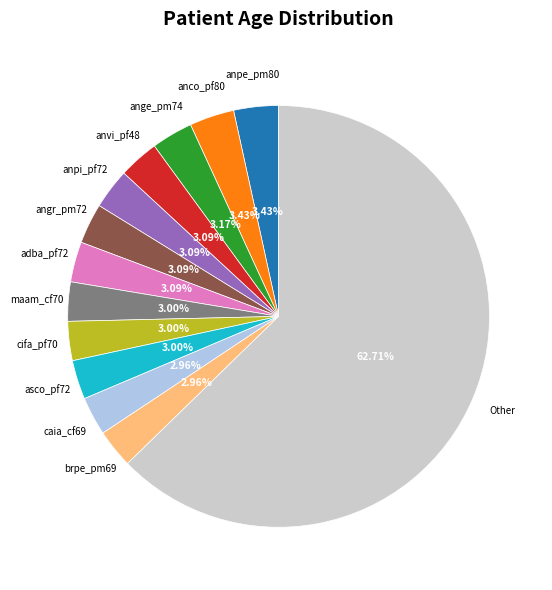

How many slices are in this pie chart?

13